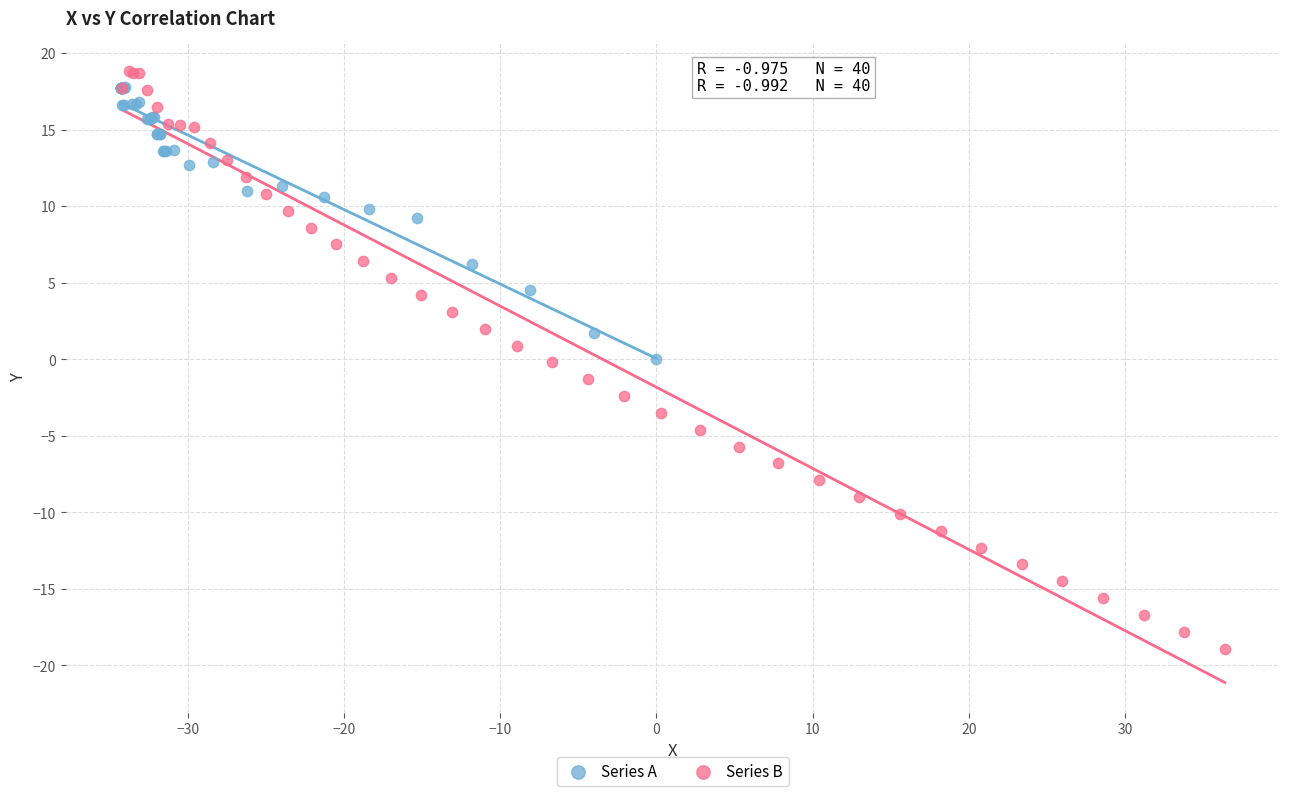

Which series reaches the minimum Y coordinate?

Series B